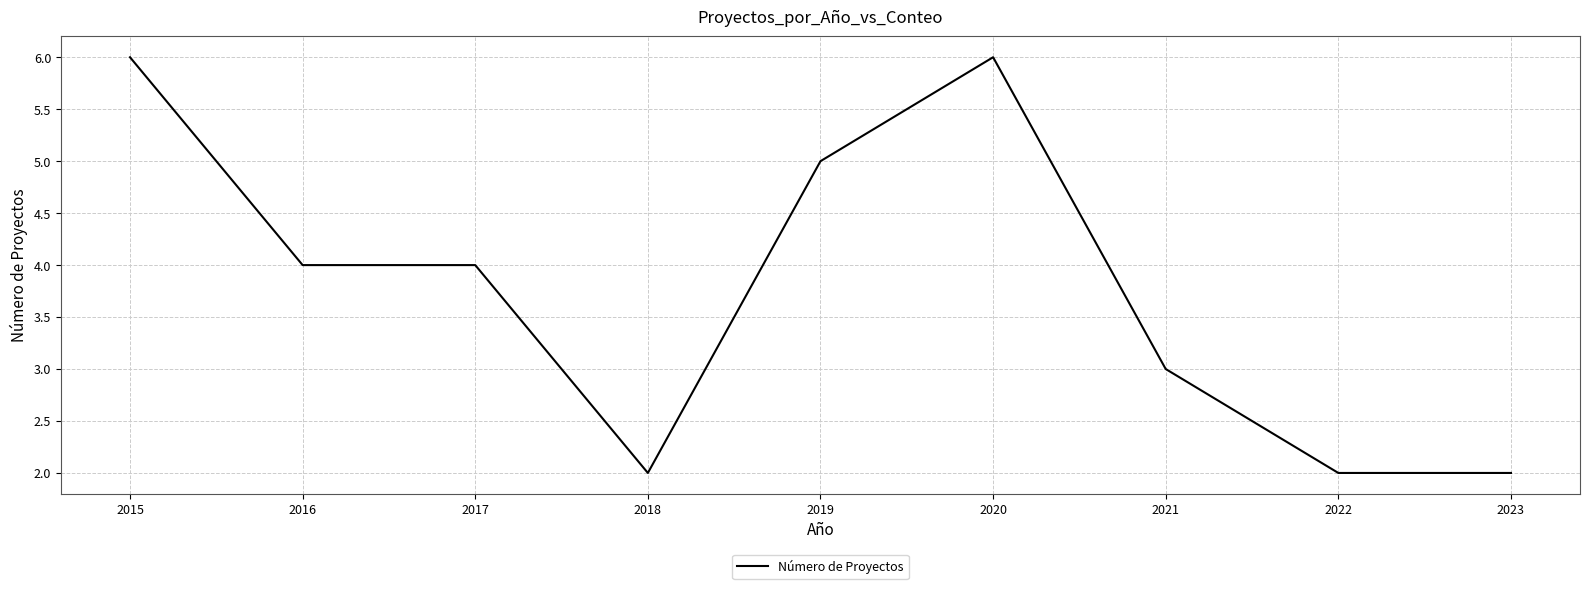

True or false: the data shows 2 at 2022.

True